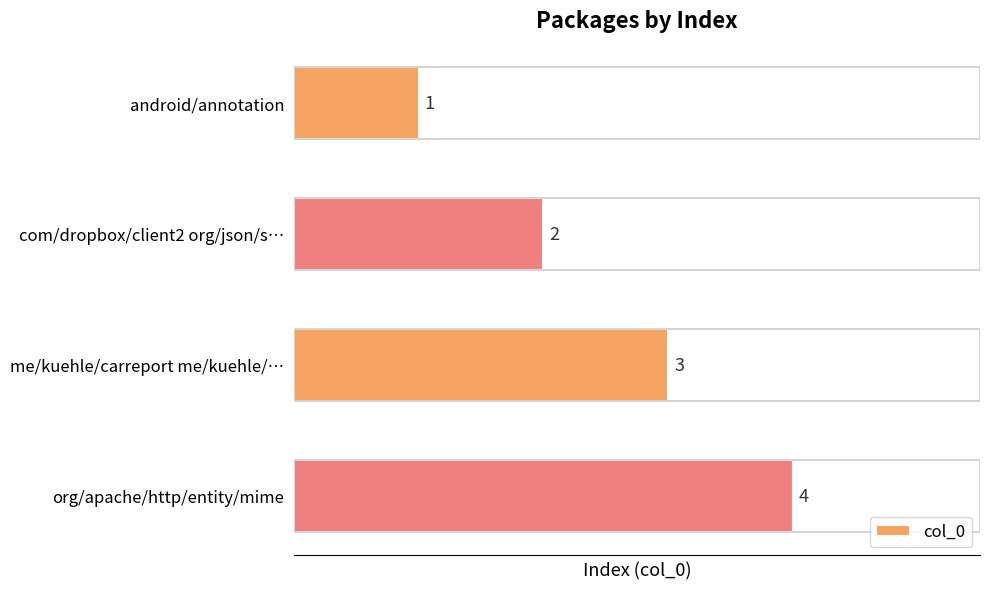

List the labels in order of value, smallest first.

android/annotation, com/dropbox/client2 org/json/s…, me/kuehle/carreport me/kuehle/…, org/apache/http/entity/mime